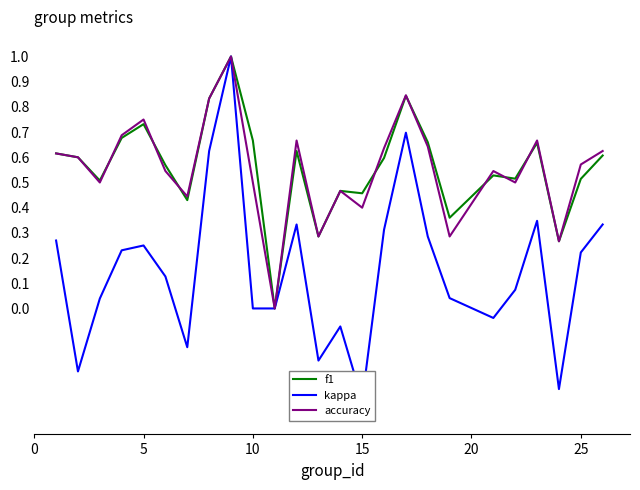

What are all the series names shown in the legend?

f1, kappa, accuracy